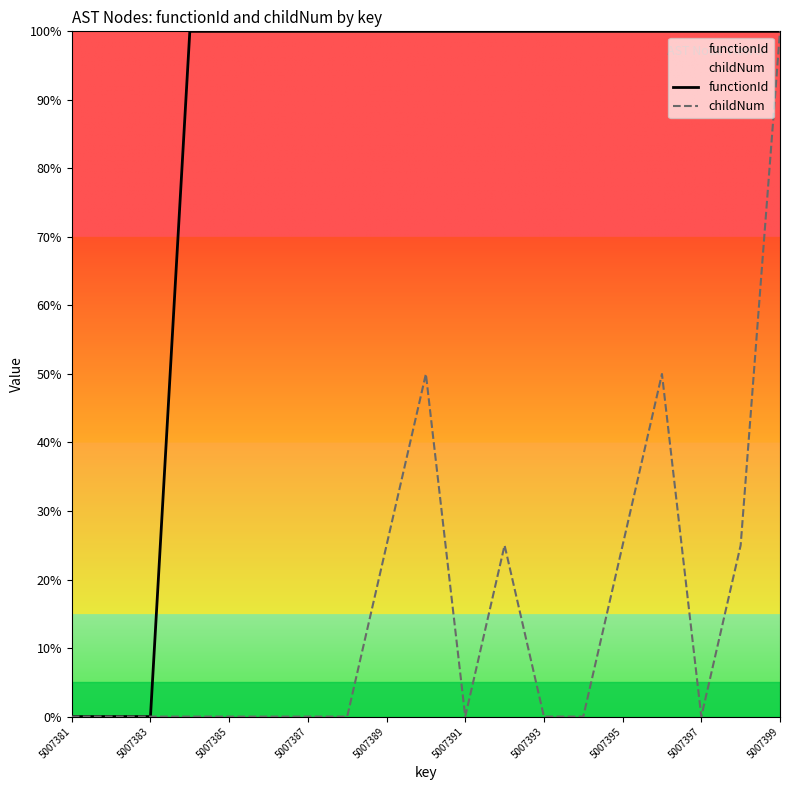

Reading right to left, transcribe all the data shown in this chart.

functionId: 100	100	100	100	100	100	100	100	100	100	100	100	100	100	100	100	0	0	0
childNum: 100	25	0	50	25	0	0	25	0	50	25	0	0	0	0	0	0	0	0